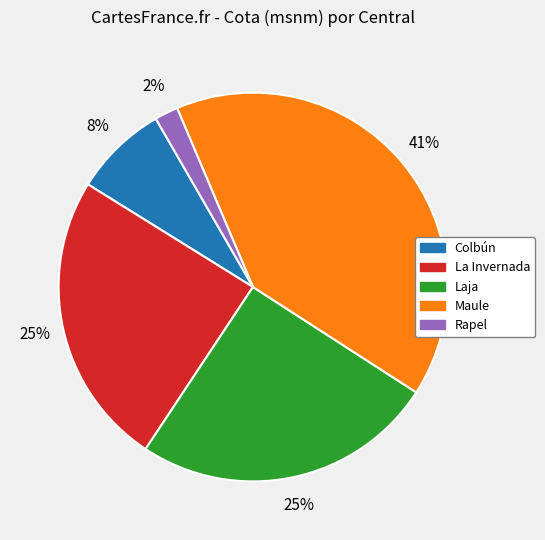

Is there a majority slice in this chart?

No